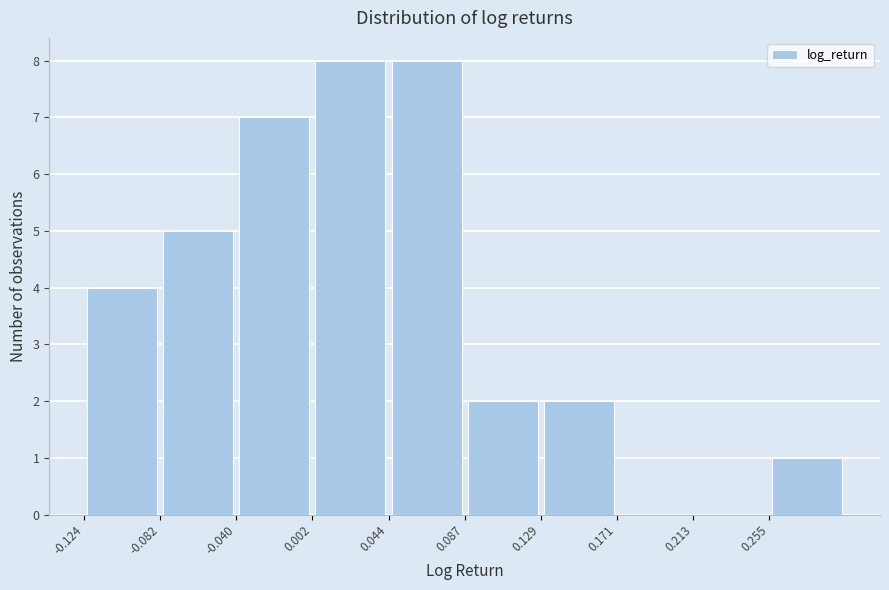

Reading left to right, list every bar in this chart as the range it spans on the x-axis followed by its height. Neither the bar edges nor the heights are printed on the chart, so give them approximately, as read against the axes.

-0.125 to -0.080: 4
-0.080 to -0.040: 5
-0.040 to 0.000: 7
0.000 to 0.045: 8
0.045 to 0.085: 8
0.085 to 0.130: 2
0.130 to 0.170: 2
0.170 to 0.215: 0
0.215 to 0.255: 0
0.255 to 0.295: 1